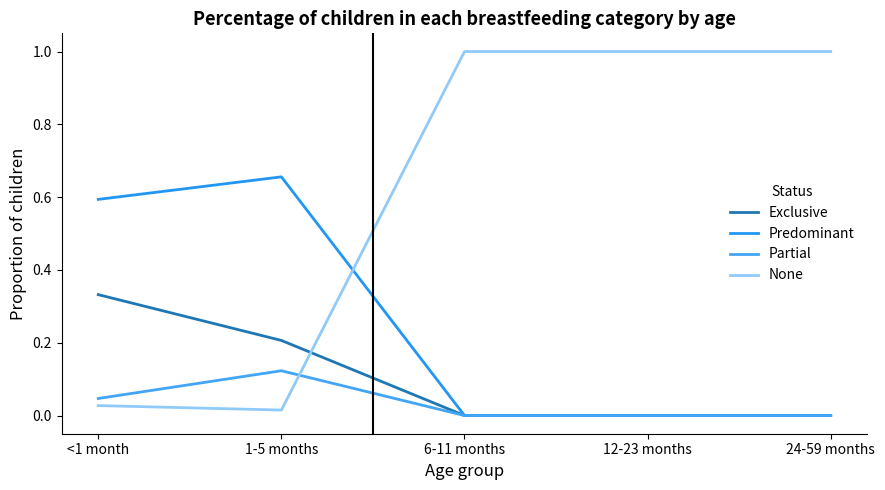

Does the chart have visible grid lines?

No